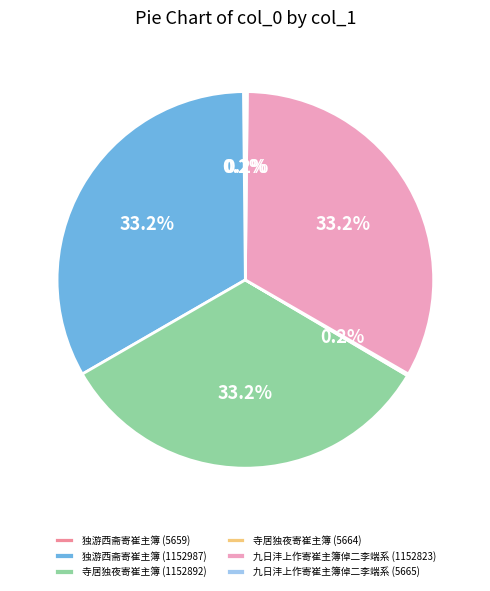

Is there a majority slice in this chart?

No